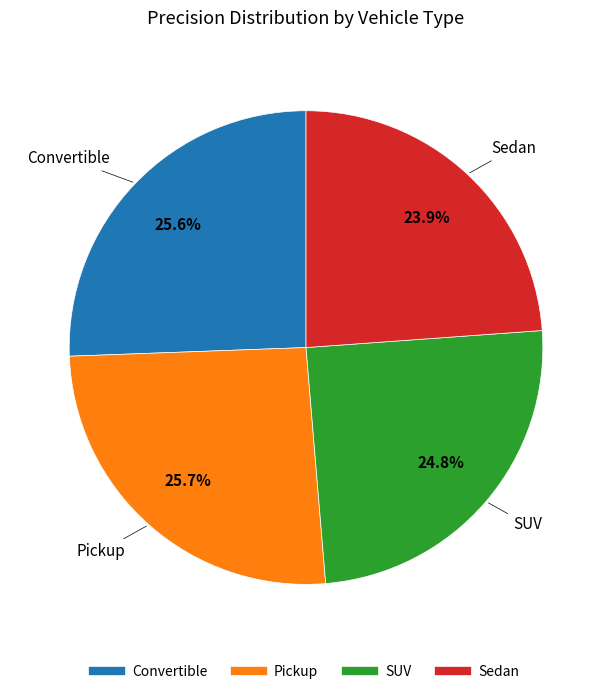

Does Convertible represent more than half of the total?

No